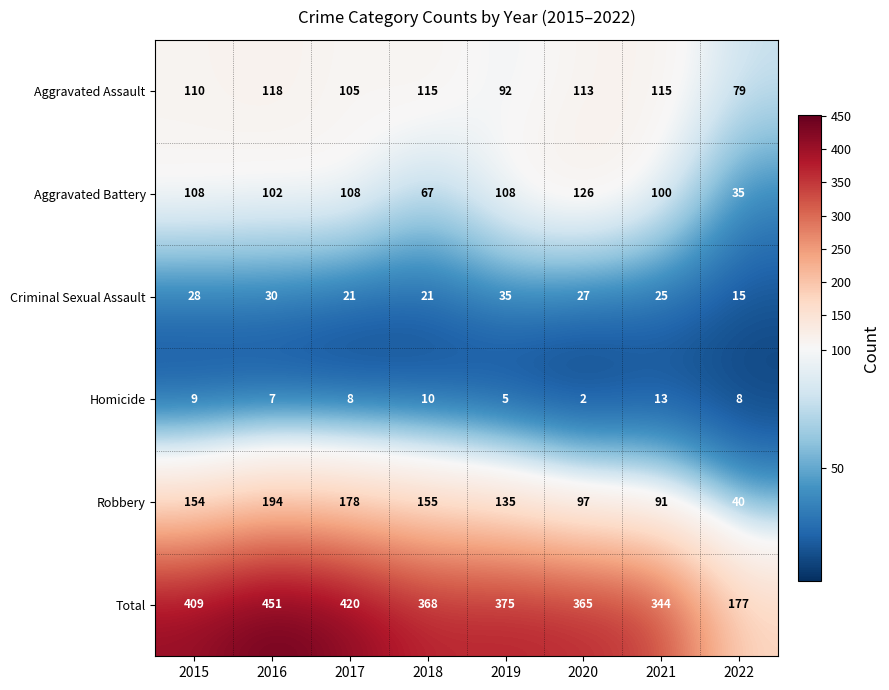

What is the spread (max minus min) of values at 2015?

400